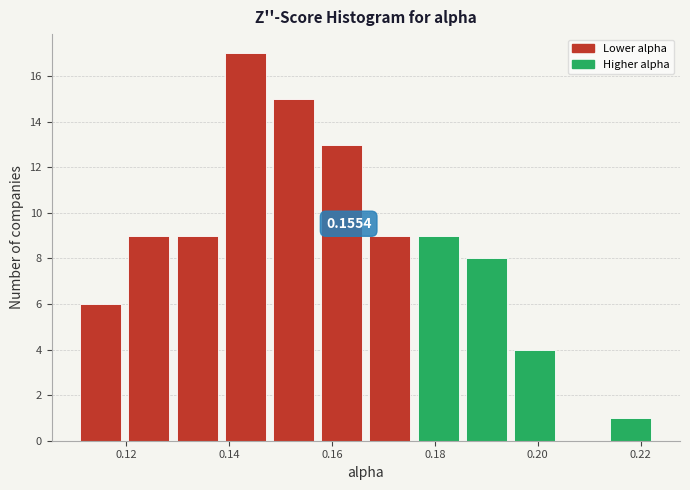

Over which range of the x-axis is the bar tallest?

0.138 to 0.148